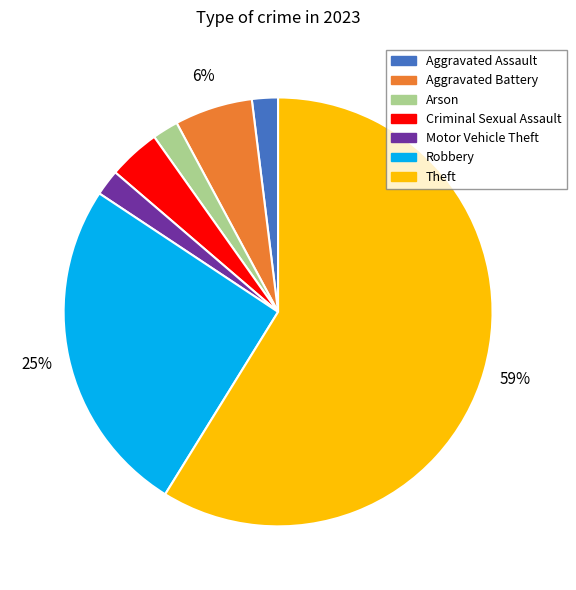

To the nearest percent, what is the average slice percentage?

14%